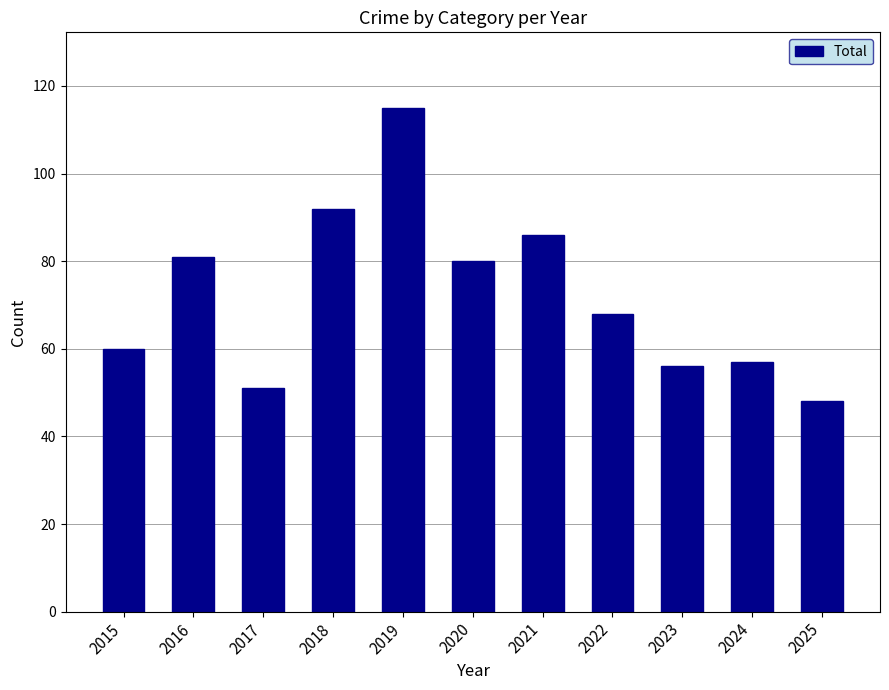

Reading right to left, list all the values displayed in this chart.

48	57	56	68	86	80	115	92	51	81	60